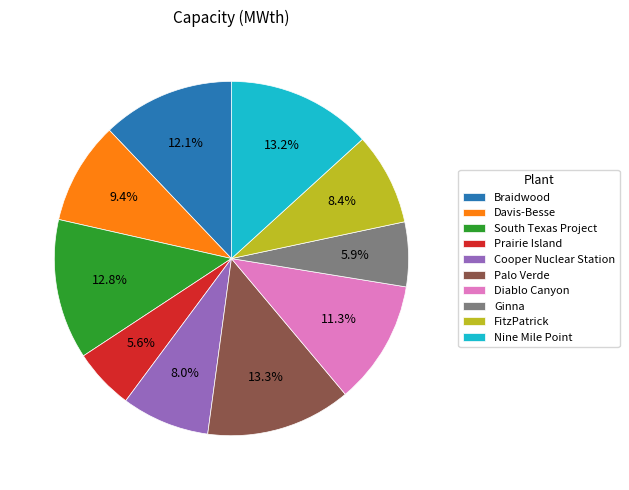

What is the ratio of the value at Nine Mile Point to the value at FitzPatrick?

1.6